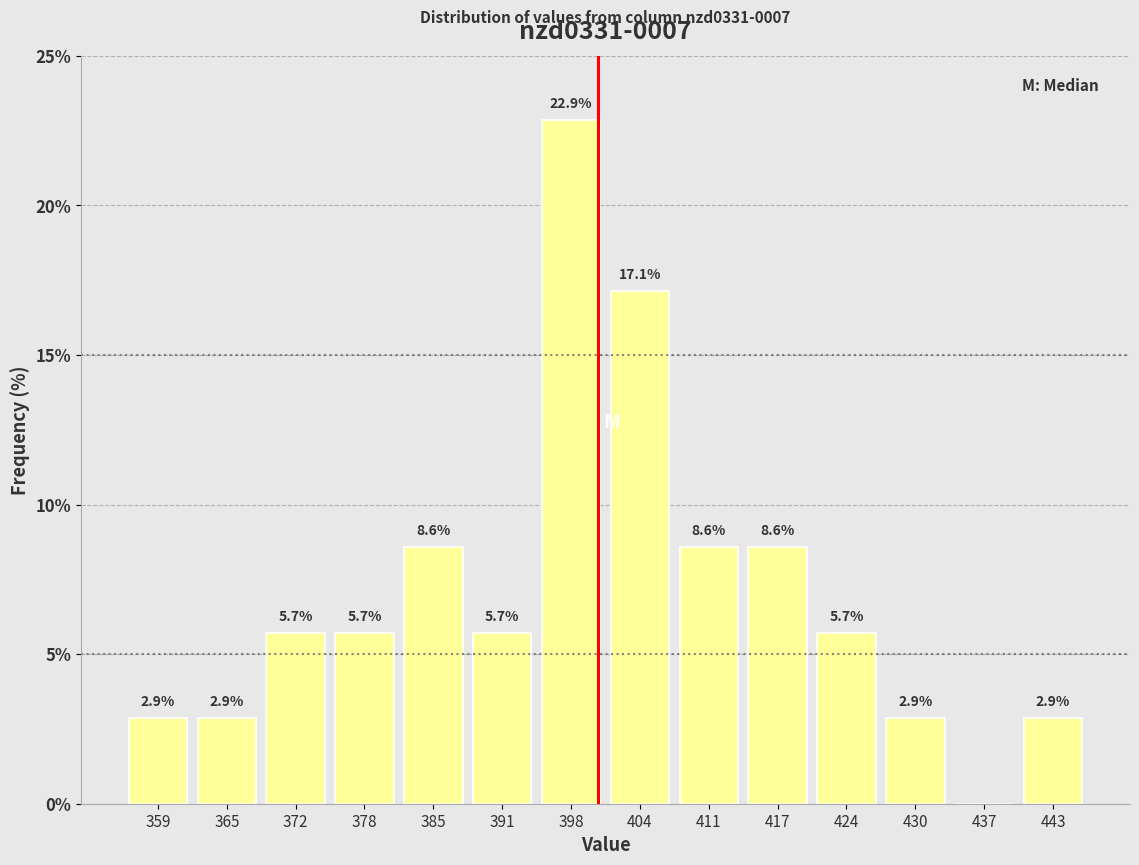

Over which range of the x-axis is the bar tallest?

394 to 401